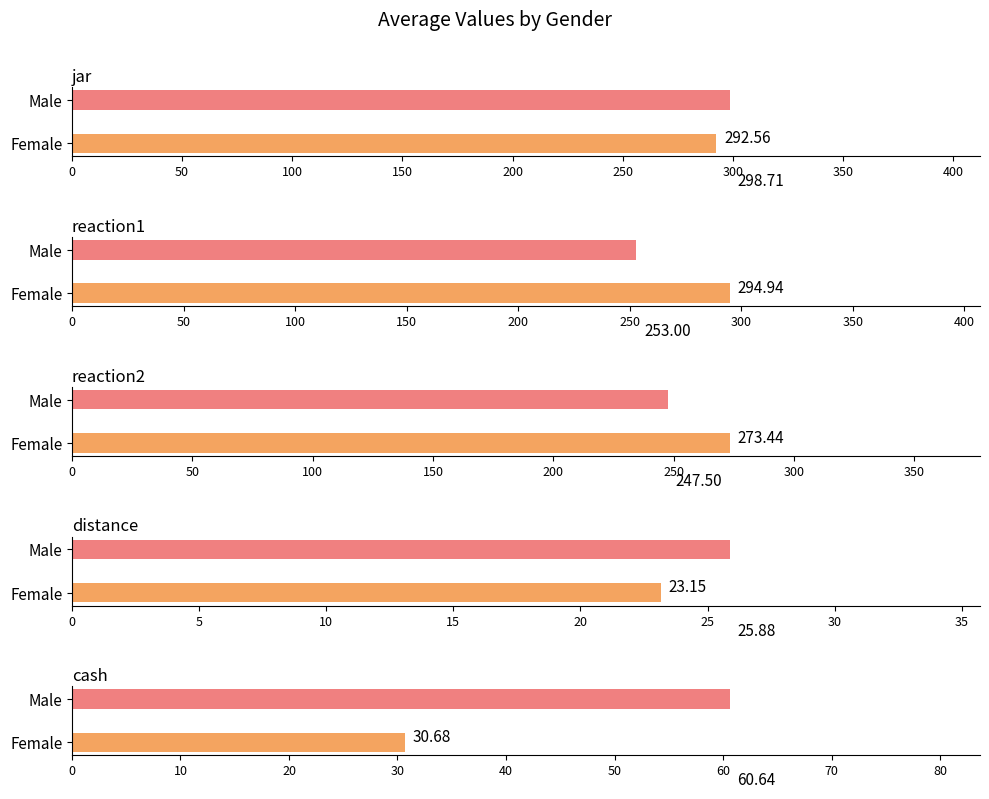

What position from the left is Female?

1